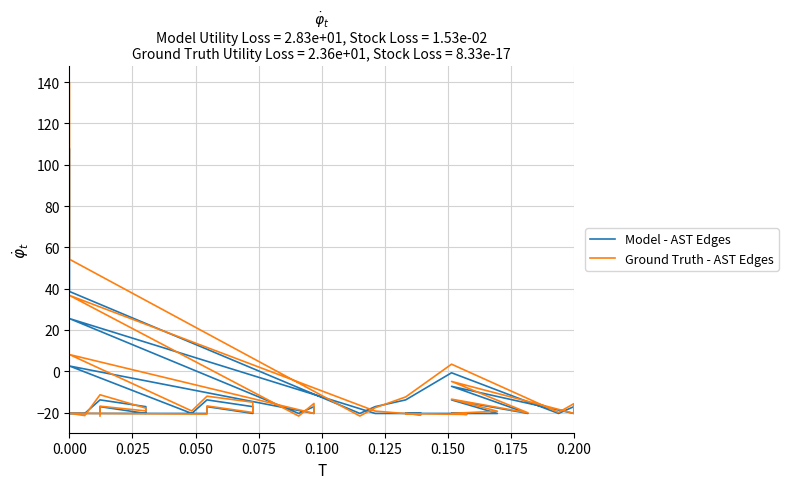

Reading left to right, transcribe all the data shown in this chart.

Model - AST Edges: -20.4	-17.1	-20.4	-17.1	-13.9	-20.4	-20.4	-20.4	-17.1	-20.4	-17.1	-13.9	-20.4	2.5	-20.4	-17.1	-20.4	25.5	-20.4	-20.4	-20.4	-20.4	-20.4	-20.4	-13.9	-20.4	-7.3	-20.4	-17.1	-20.4	-0.7	-13.9	-17.1	-20.4	38.6	94.4	97.7	100.9	104.2	107.5
Ground Truth - AST Edges: -21.7	-16.9	-19.2	-17.9	-11.4	-21.4	-20.3	-20.7	-16.8	-20.0	-15.0	-12.1	-19.2	8.1	-20.4	-15.6	-21.7	36.7	-19.3	-21.1	-20.5	-20.9	-20.4	-19.3	-13.5	-20.1	-4.9	-20.4	-15.7	-19.9	3.4	-12.4	-17.7	-21.7	54.2	122.8	127.2	132.0	134.1	139.5